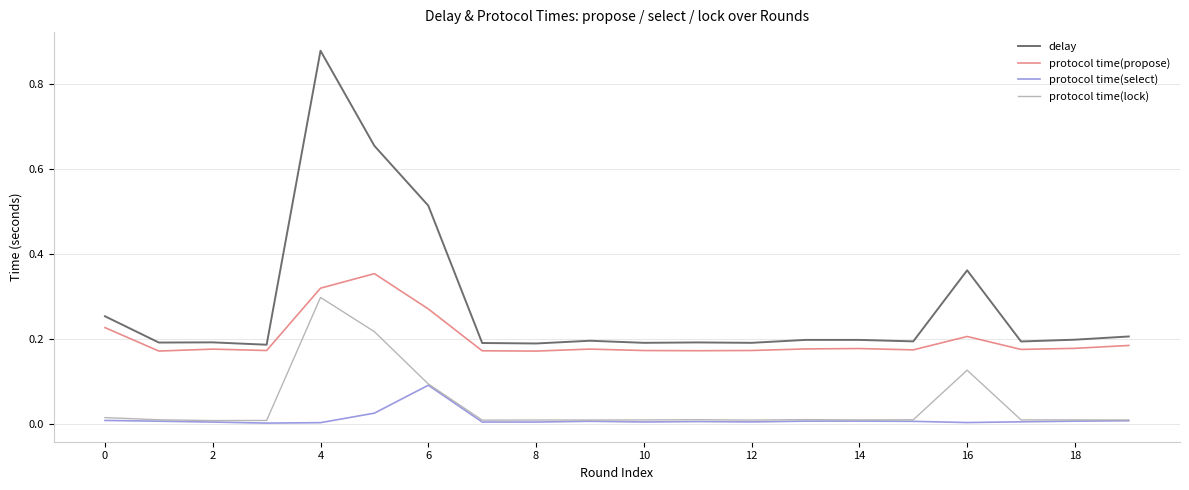

True or false: protocol time(propose) and protocol time(select) intersect in this chart.

False